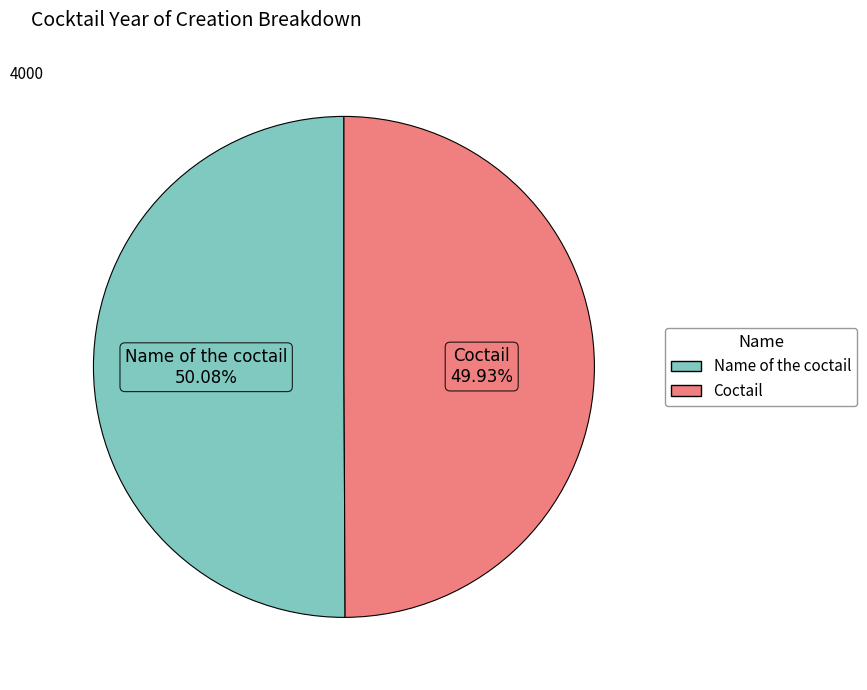

To the nearest percent, what is the average slice percentage?

50%